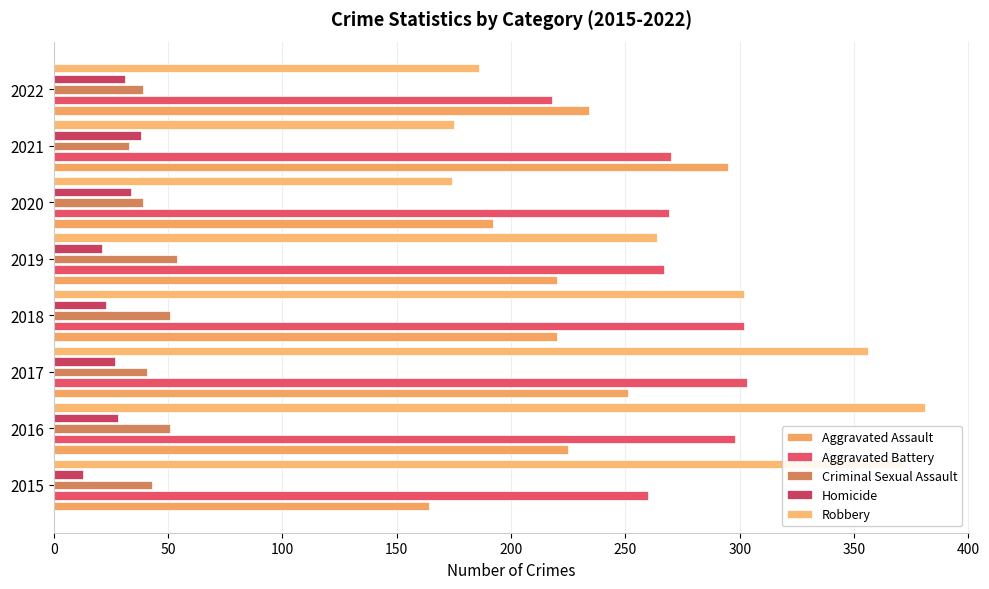

How many data points does each series have?

8